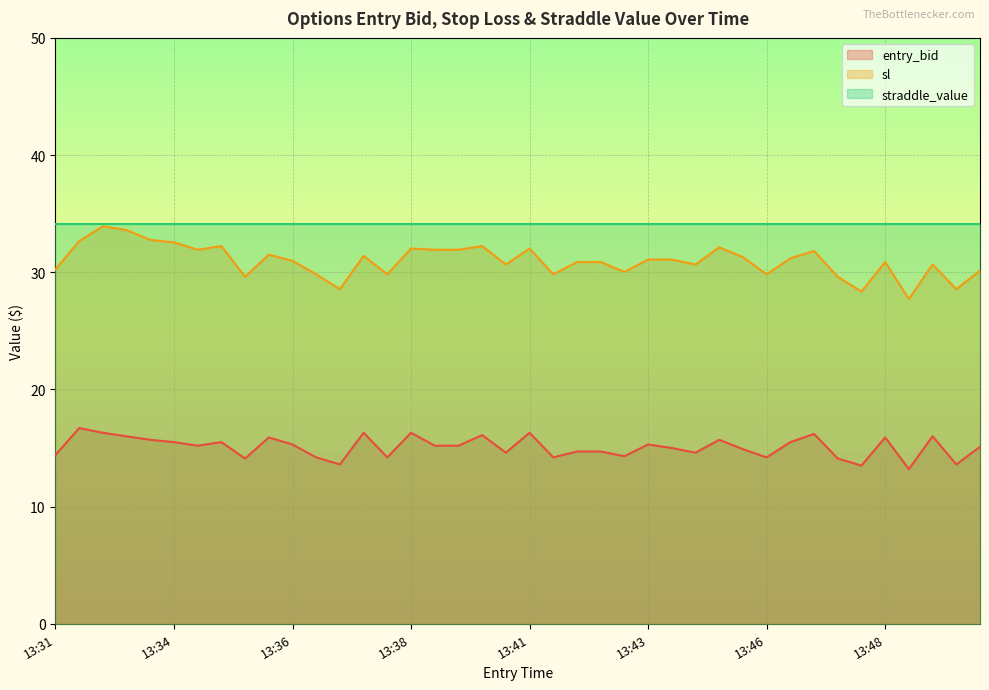

Which series has the largest total across all categories?

straddle_value